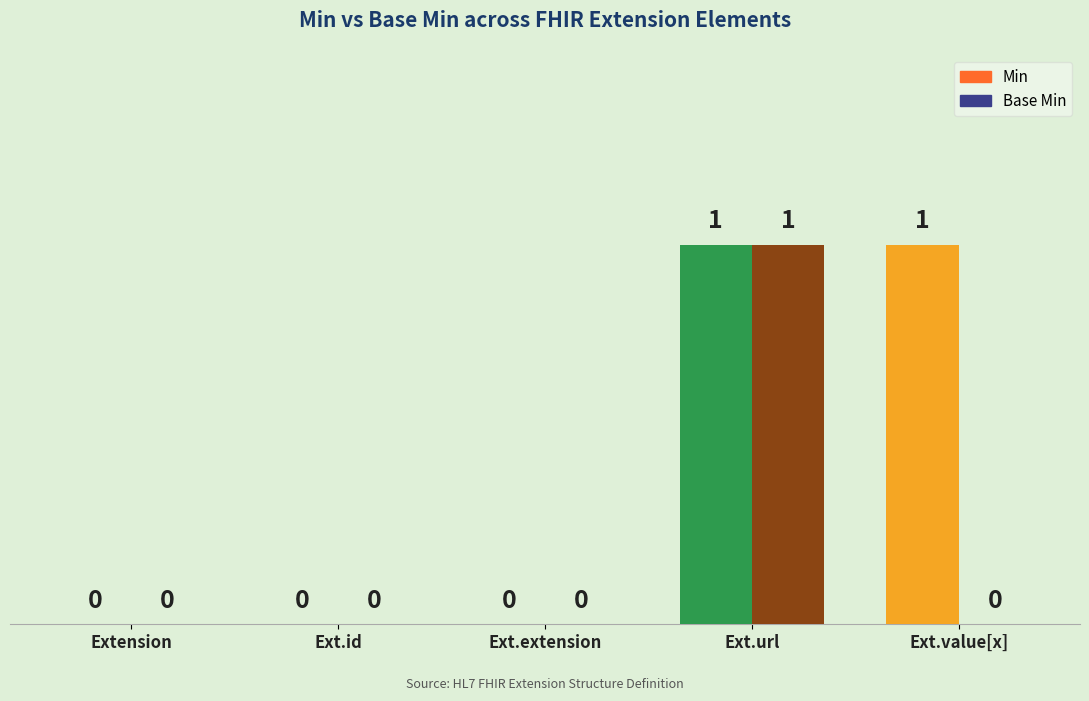

What are all the series names shown in the legend?

Min, Base Min